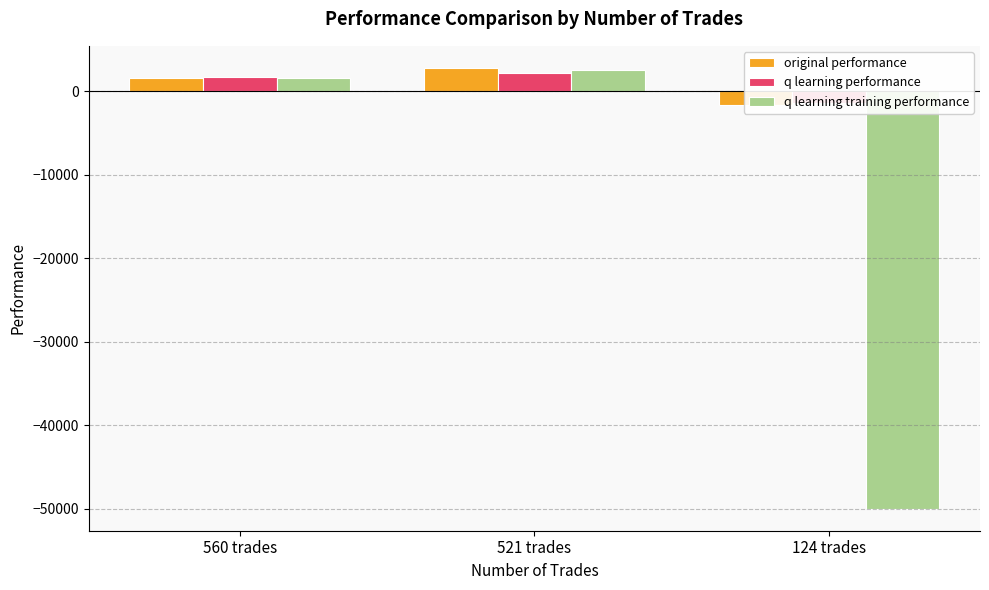

Is it true that original performance equals -2260.1 at 124 trades?

False